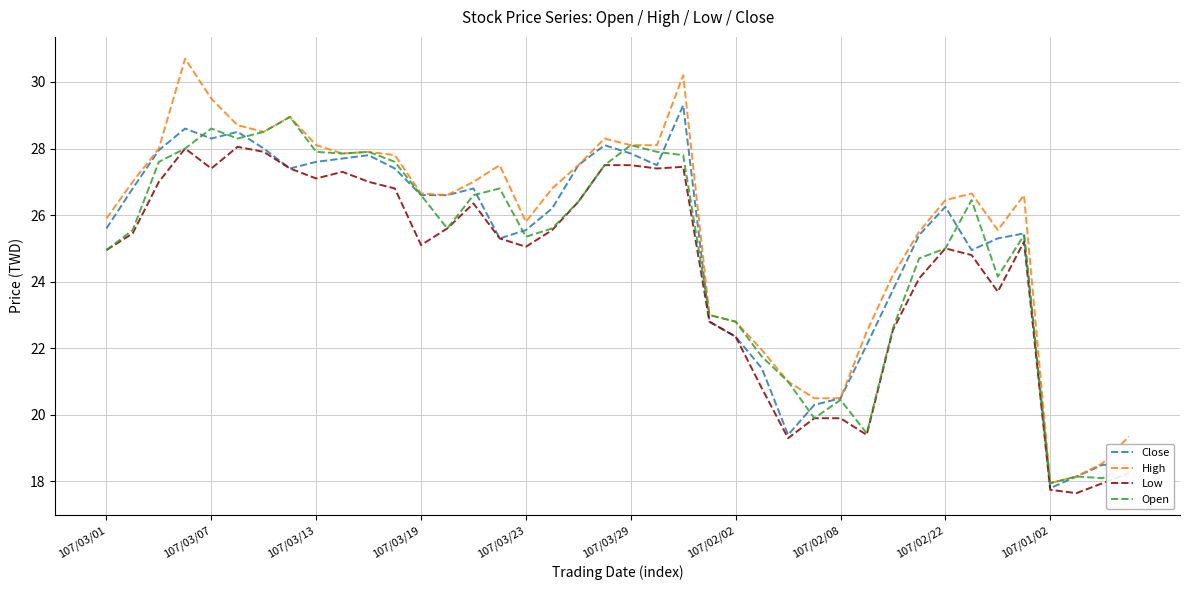

Which series has the widest spread of values?

High